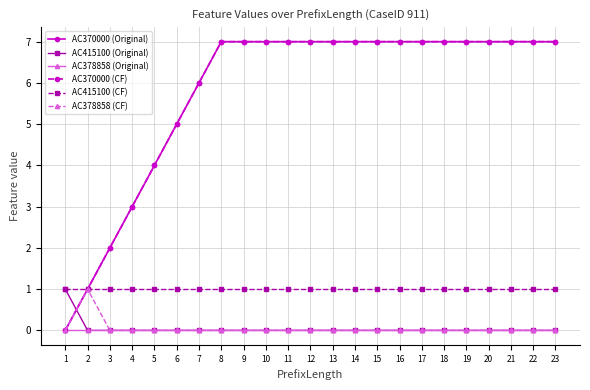

Does the chart have visible grid lines?

Yes